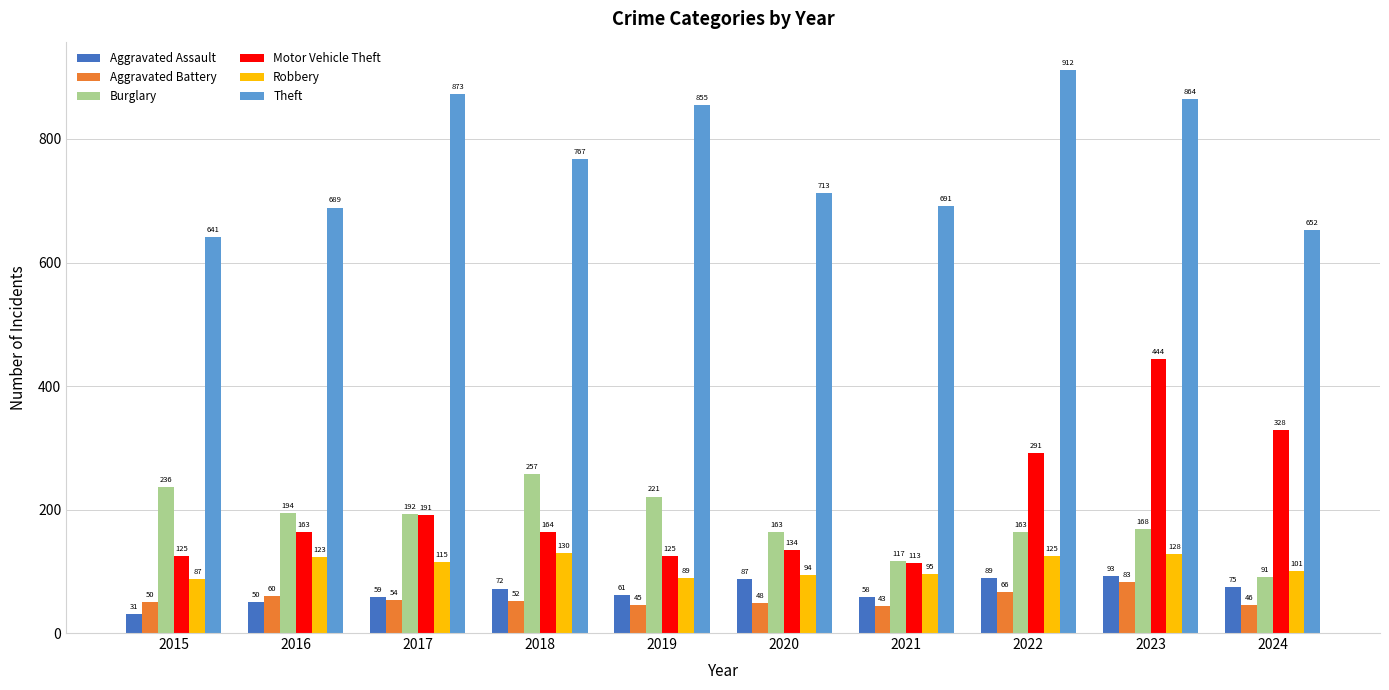

Which series changed the most between 2015 and 2024?

Motor Vehicle Theft